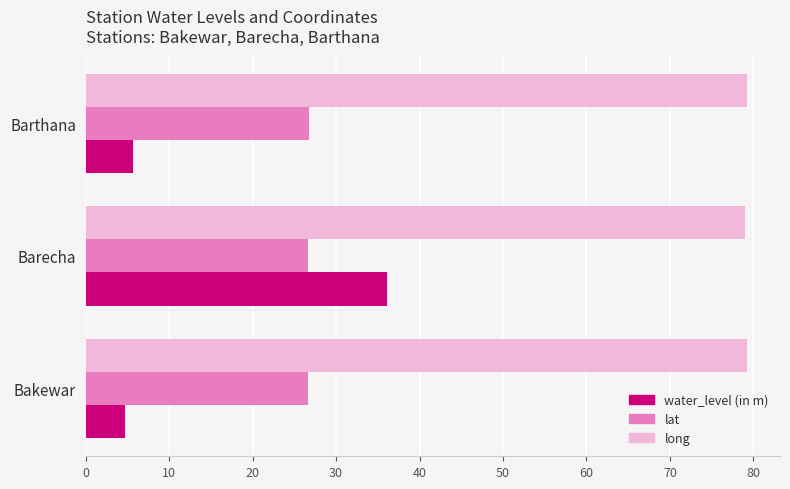

What is the difference between the maximum and minimum values in the long series?

0.2